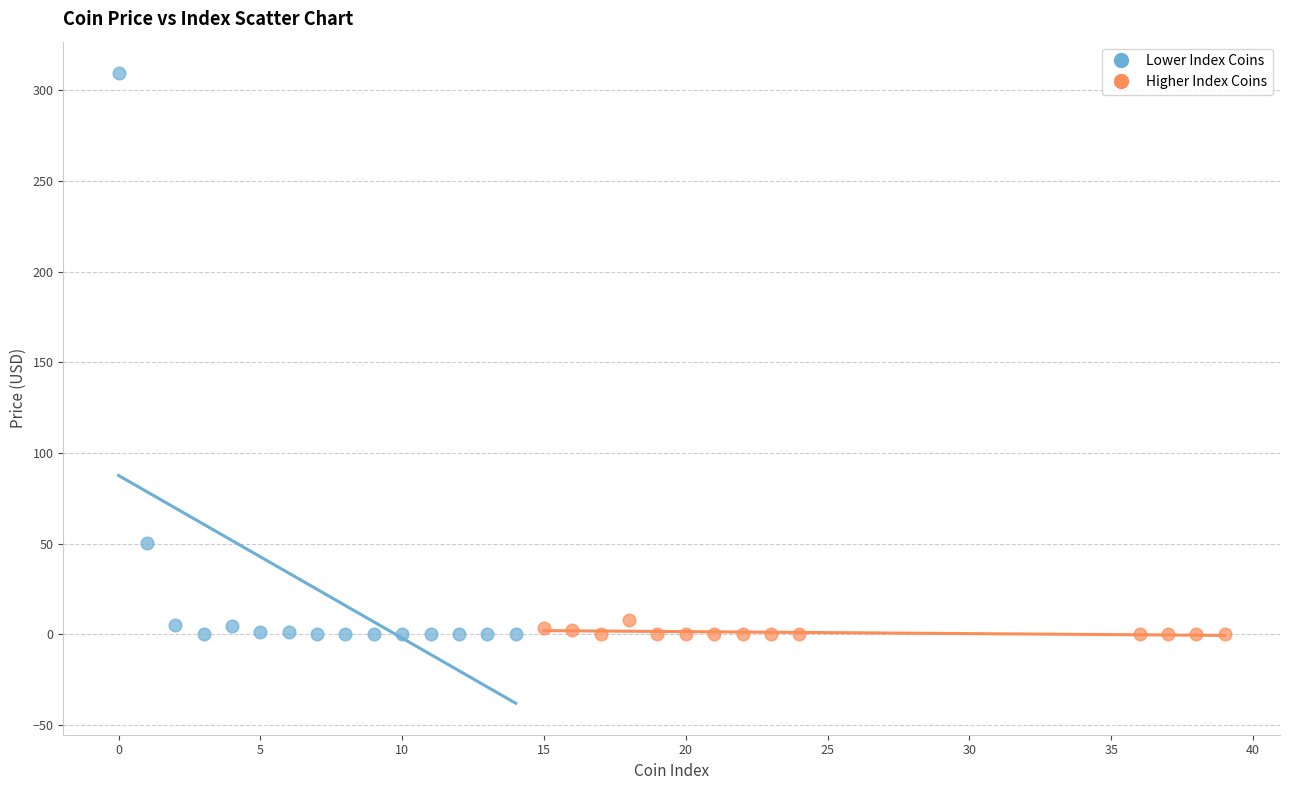

Which series reaches the maximum Y coordinate?

Lower Index Coins